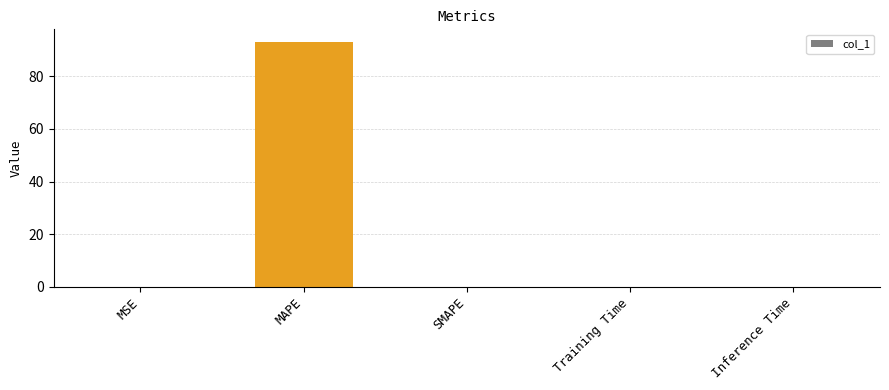

What is the sum of all values?

93.2